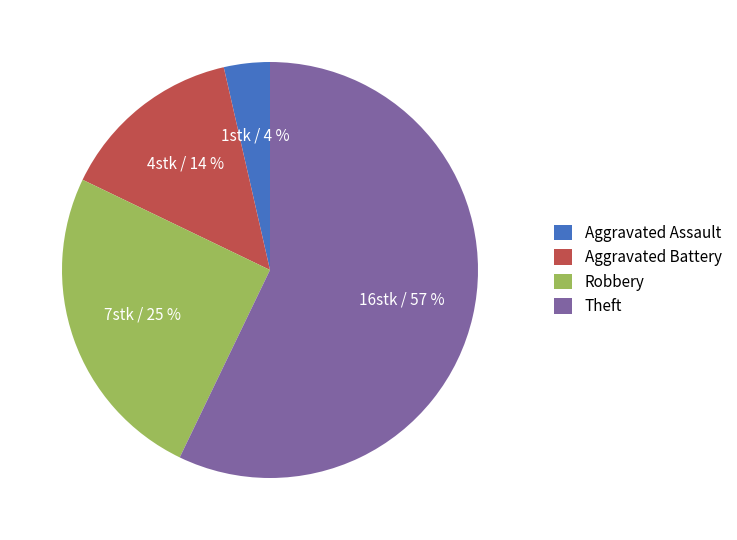

Combined, do Aggravated Assault and Robbery account for over 50%?

No